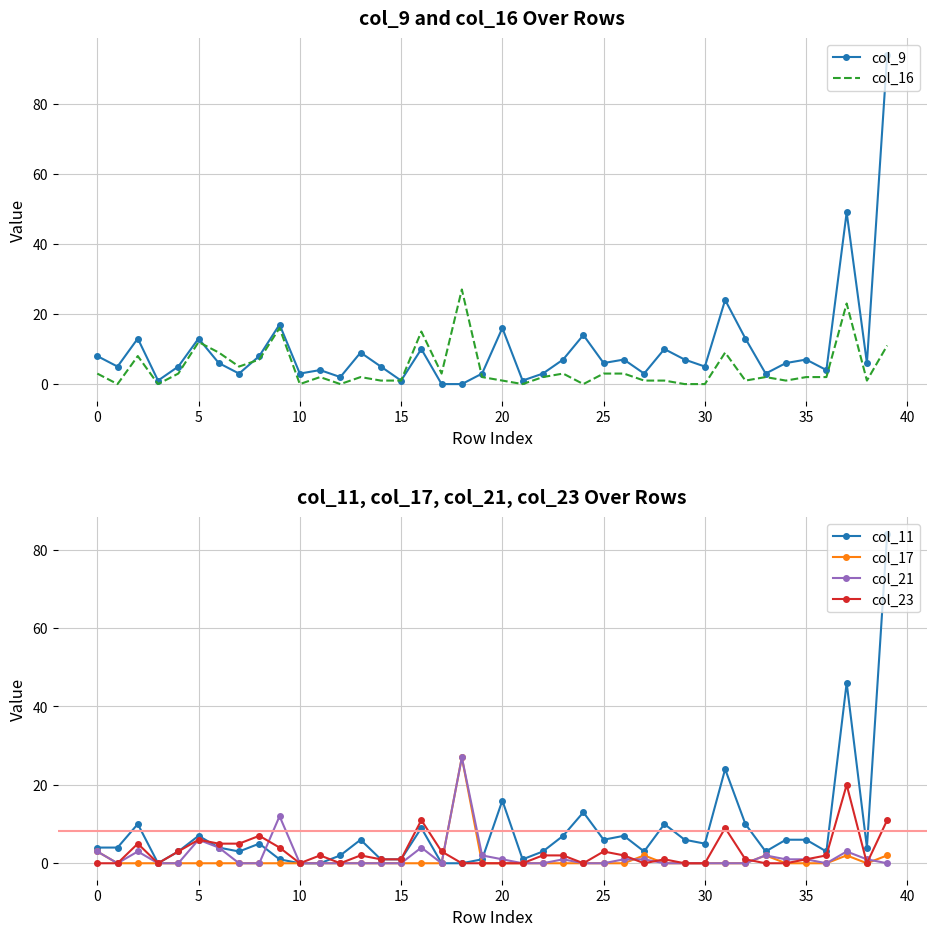

Between 33 and 11, which is larger?

11